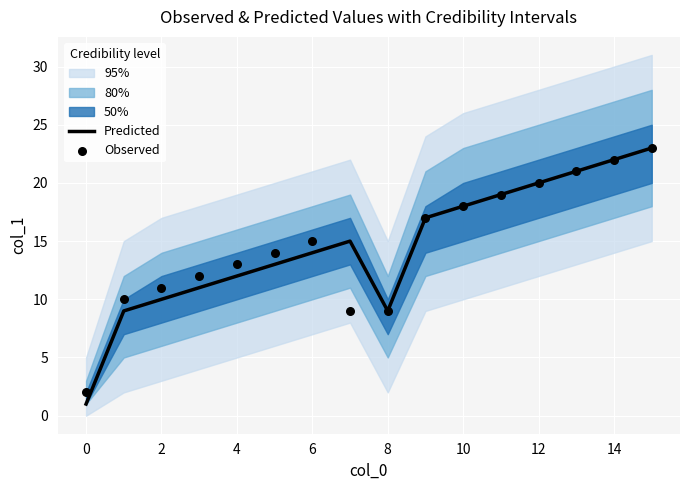

Which series has the widest spread of Y values?

Predicted